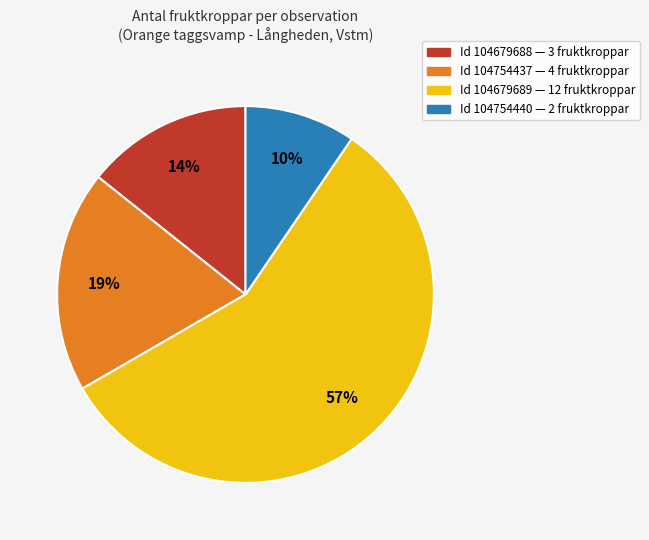

Count the number of slices in the pie.

4